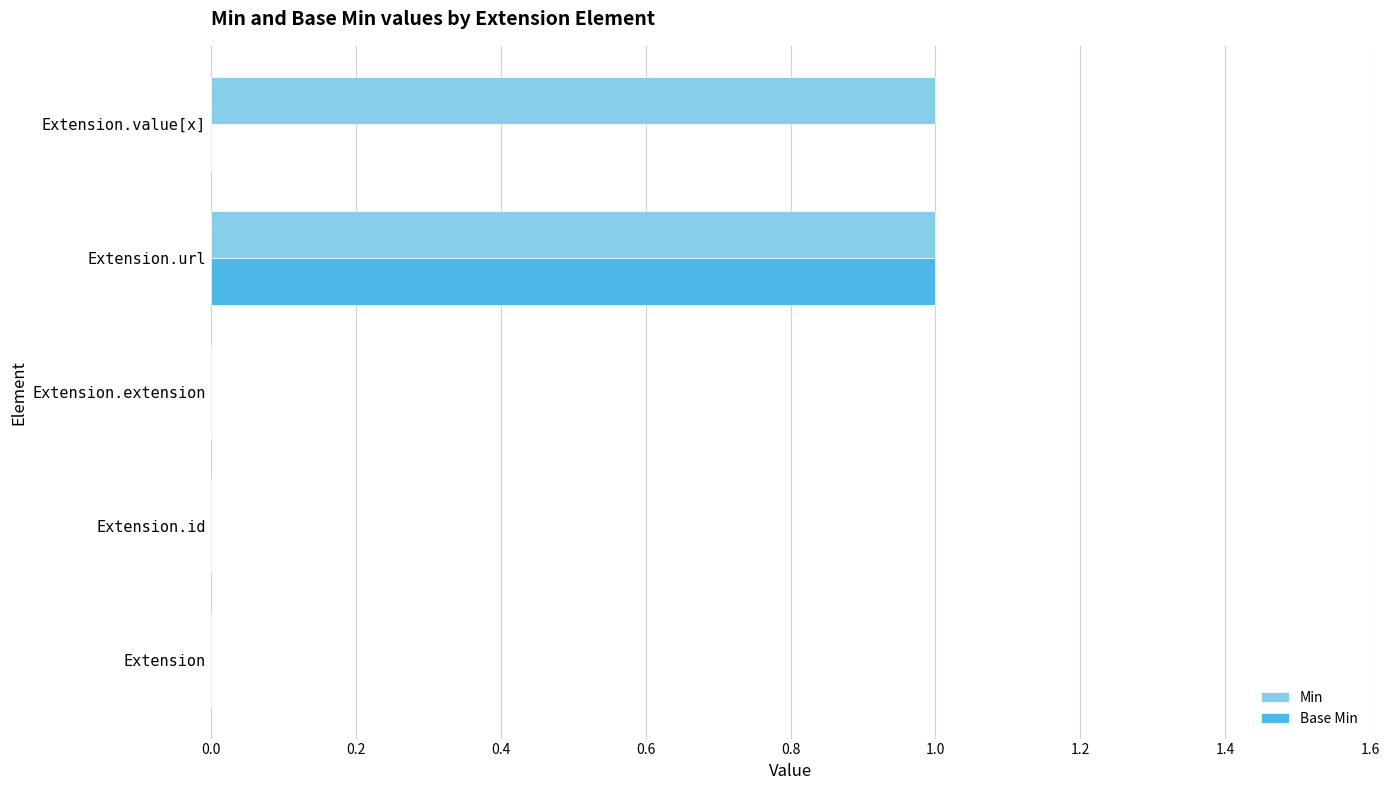

Which series has the largest total across all categories?

Min